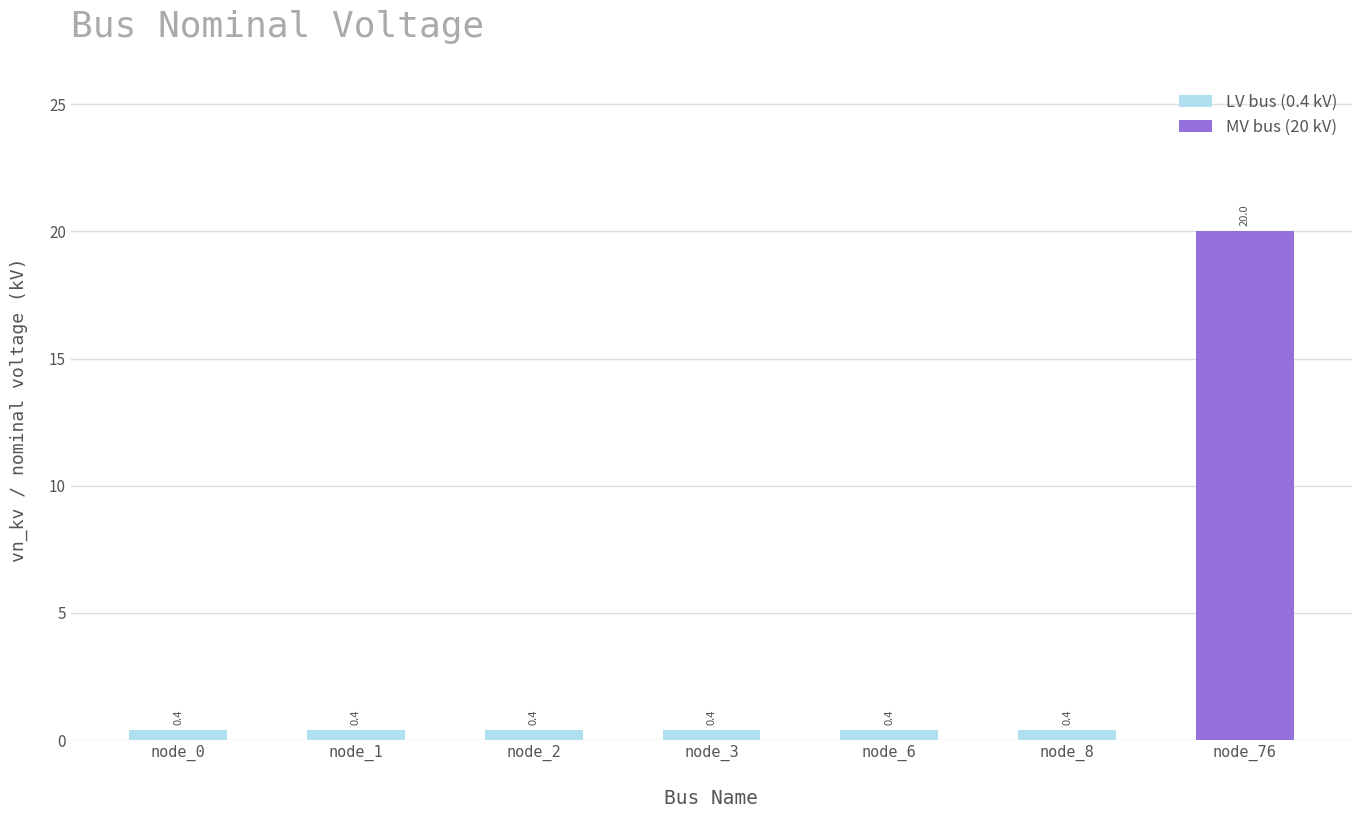

What is the change in value from node_2 to node_76?

+19.6